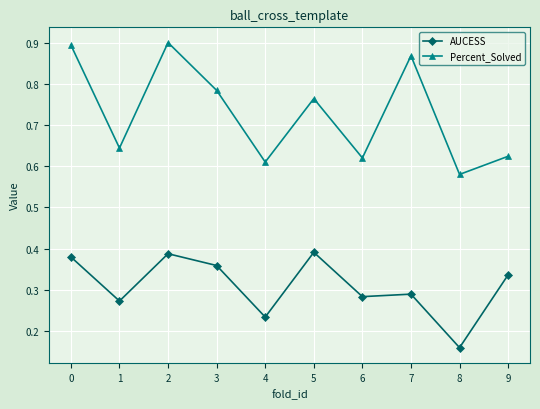

The value of AUCESS at 3 is 0.6. True or false?

False